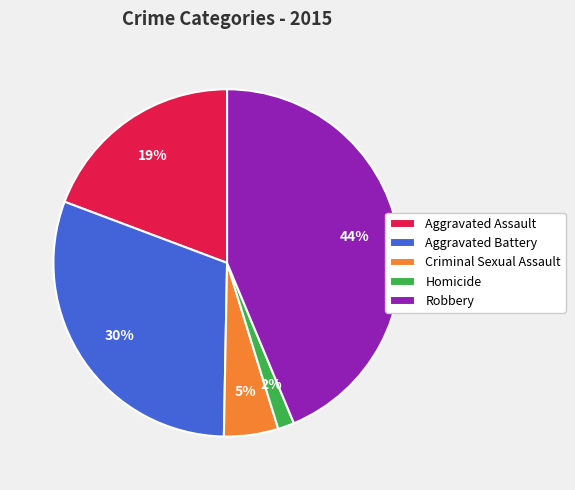

To the nearest percent, what portion does Aggravated Battery represent?

30%